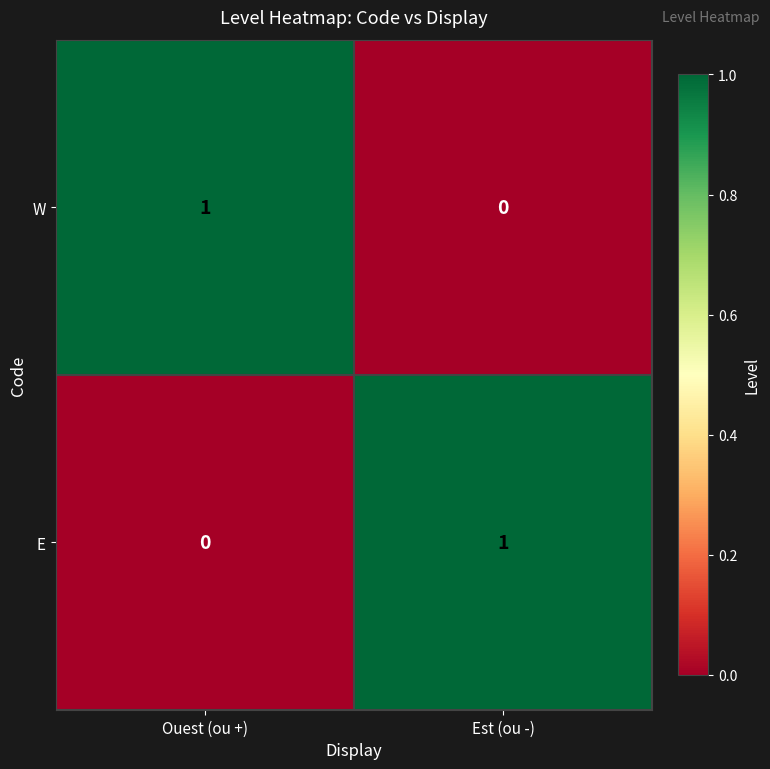

Is the value of E at Est (ou -) greater than the value of W at Est (ou -)?

Yes